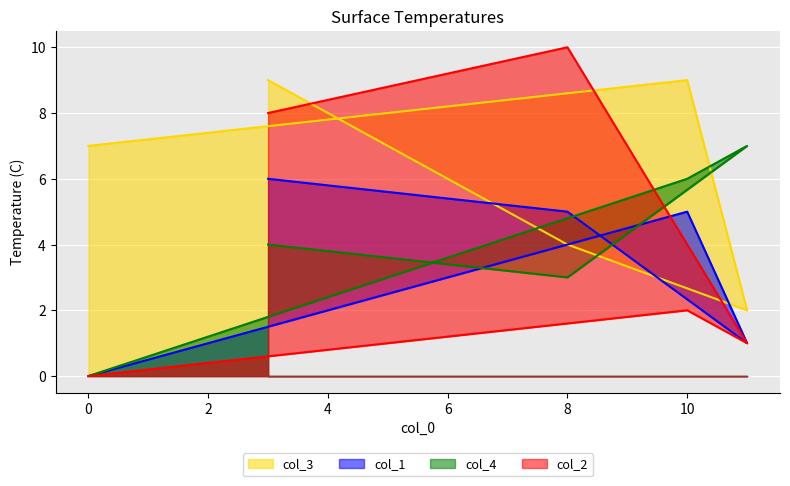

How many interior local peaks does the col_1 series have?

1